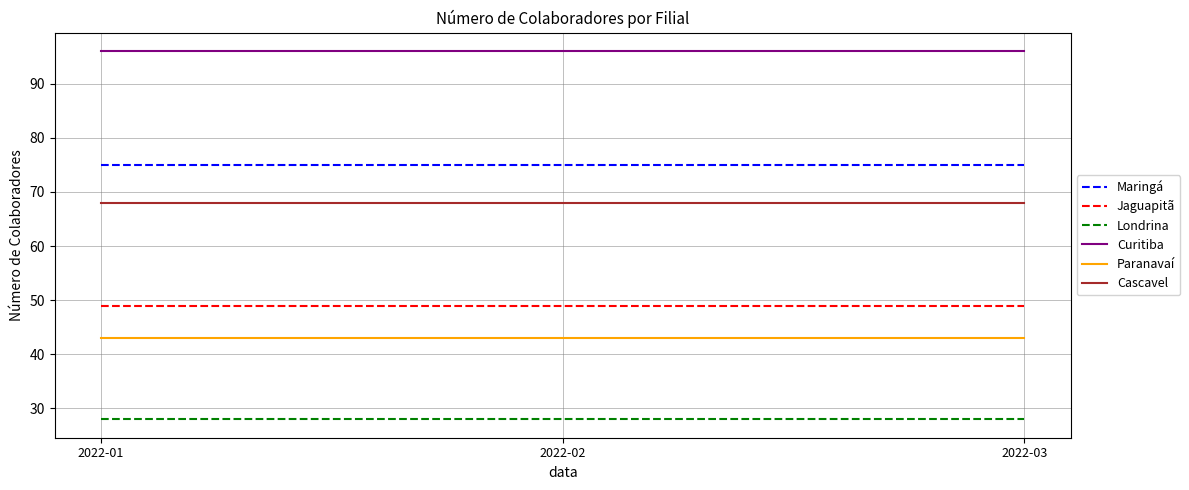

Is it true that Cascavel equals 68 at 2022-02?

True